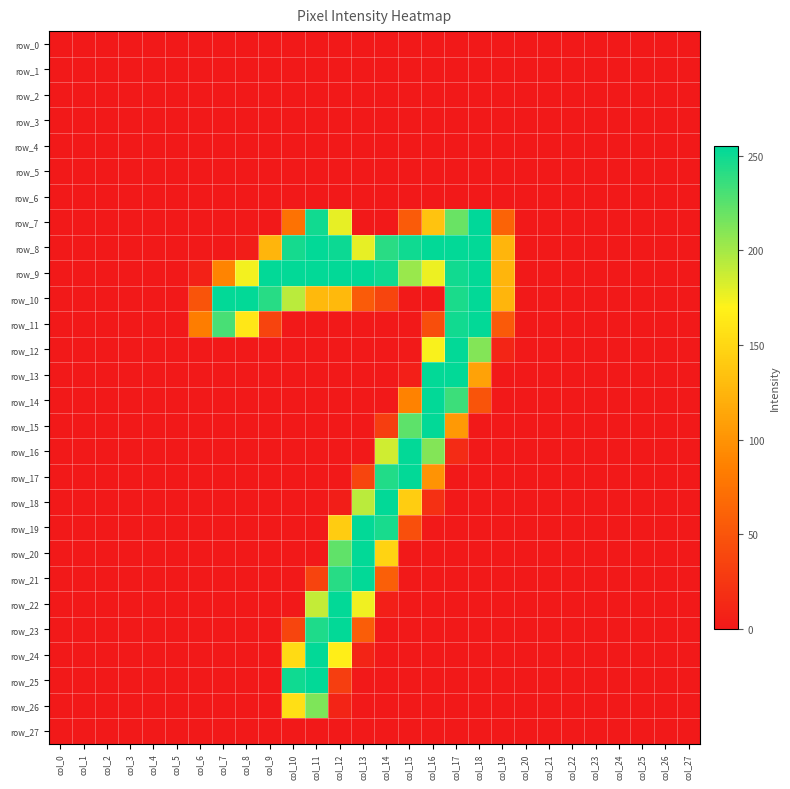

Rank the series at col_9 from lowest to highest value.

row_0, row_1, row_2, row_3, row_4, row_5, row_6, row_7, row_12, row_13, row_14, row_15, row_16, row_17, row_18, row_19, row_20, row_21, row_22, row_23, row_24, row_25, row_26, row_27, row_11, row_8, row_10, row_9